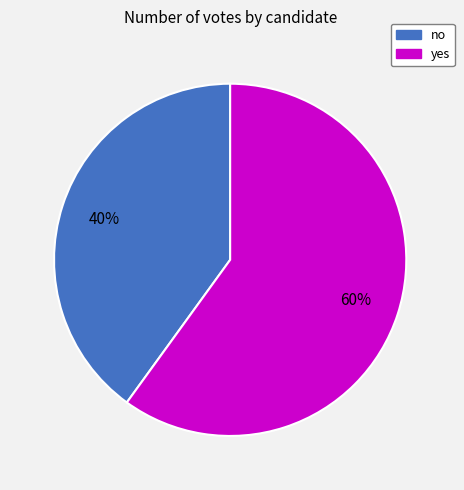

What percentage is the no slice, to the nearest percent?

40%